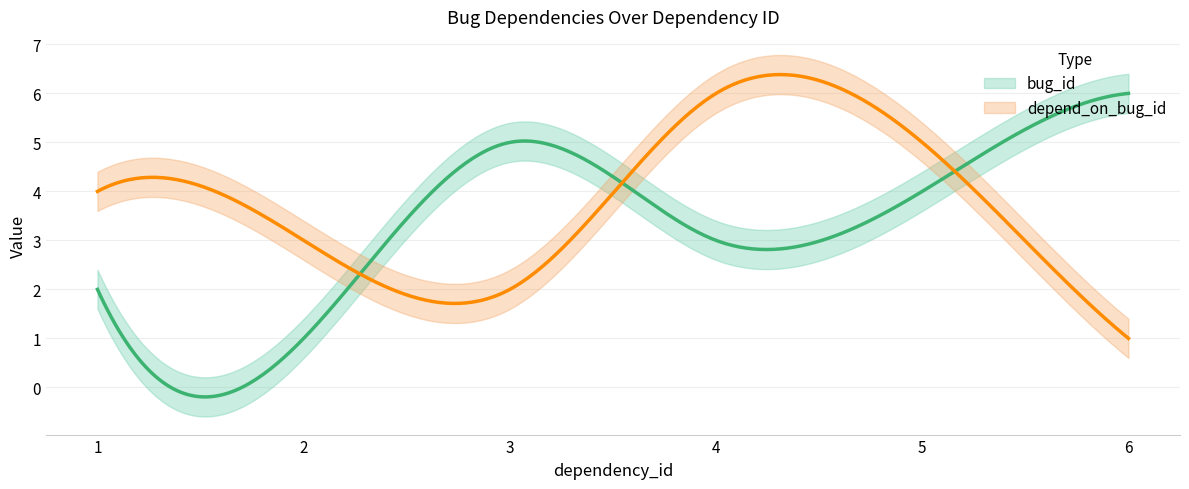

At which label does bug_id first exceed 4?

3